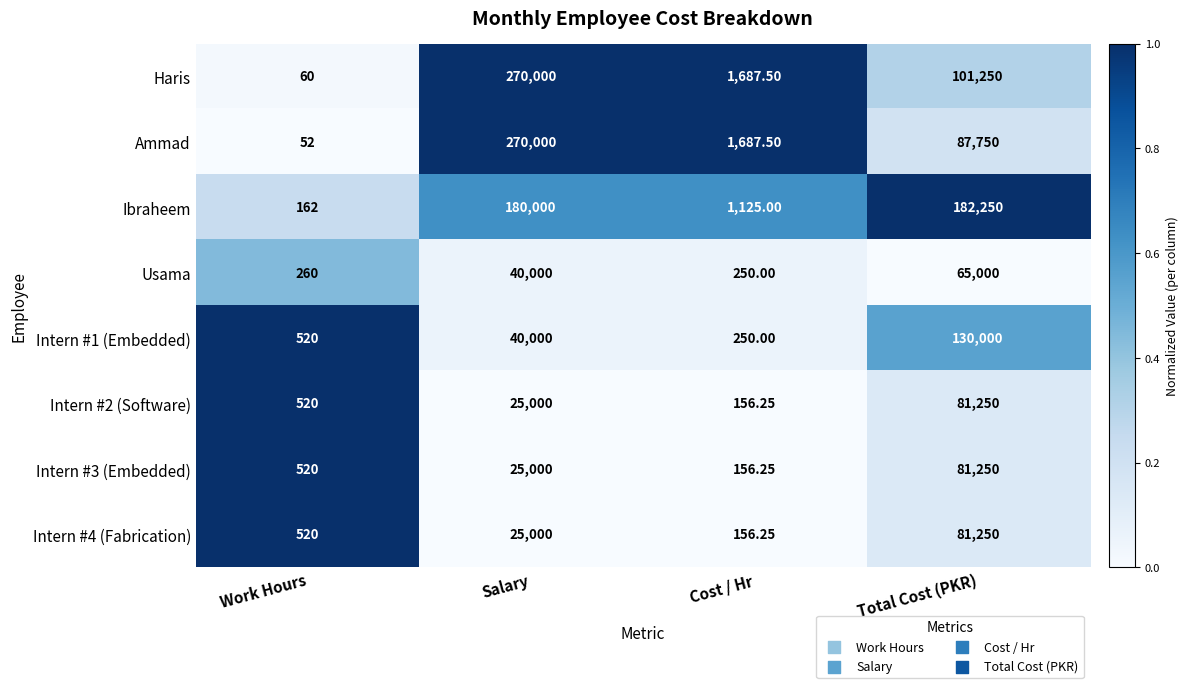

Where is Intern #1 (Embedded) nearest to the value 65125?

Salary